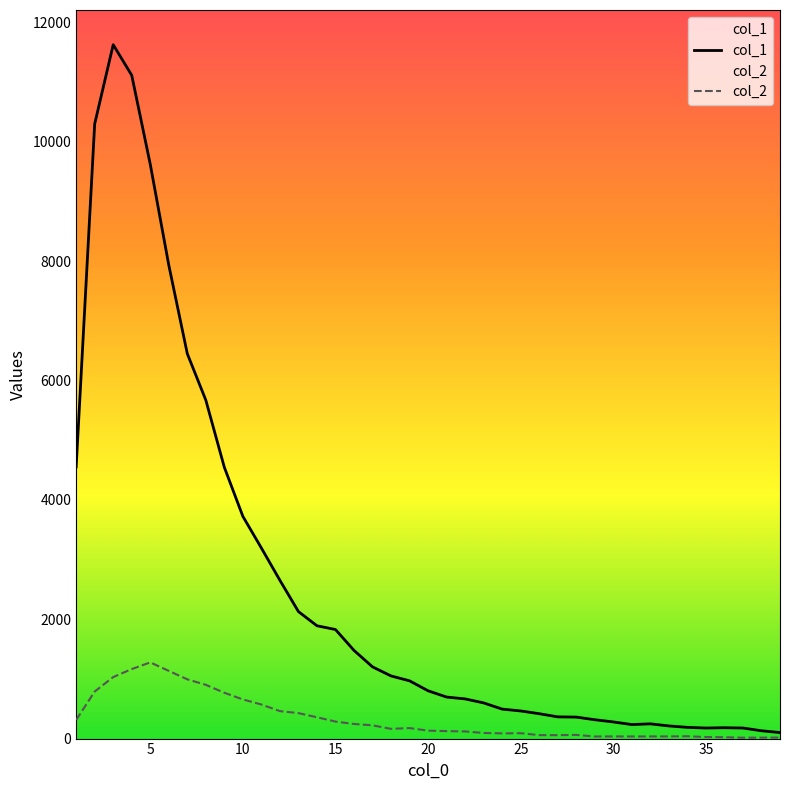

Is this an area chart (filled region under the line)?

No